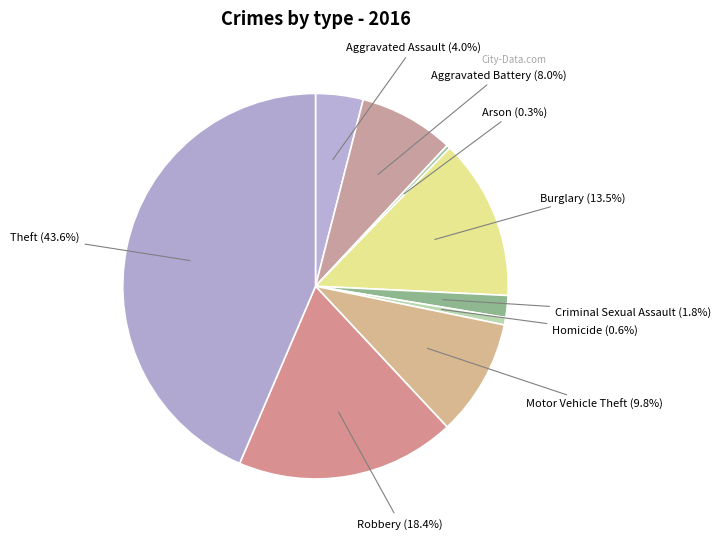

How many segments does this pie chart have?

9